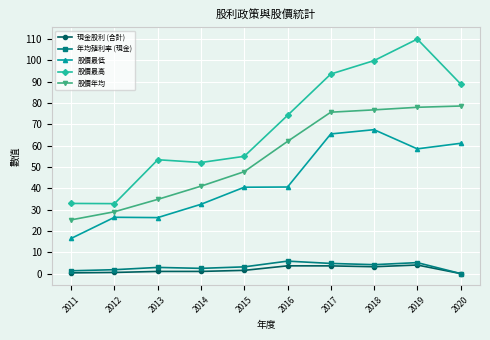

Which series has the largest total across all categories?

股價最高